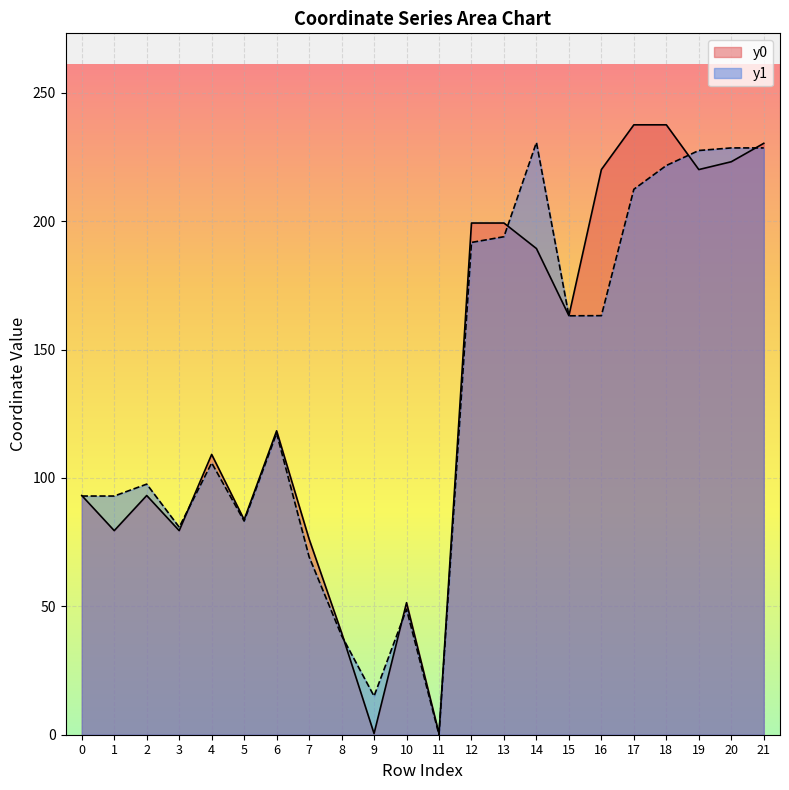

At which category is the sum across all series the highest?

18